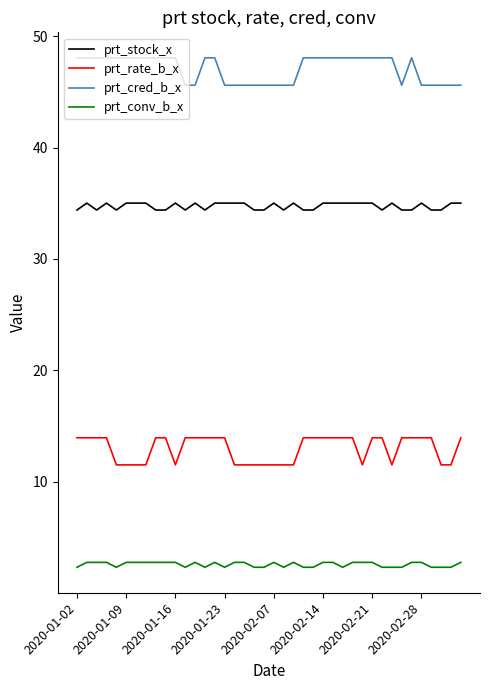

Rank the series by their maximum value, from lowest to highest.

prt_conv_b_x, prt_rate_b_x, prt_stock_x, prt_cred_b_x